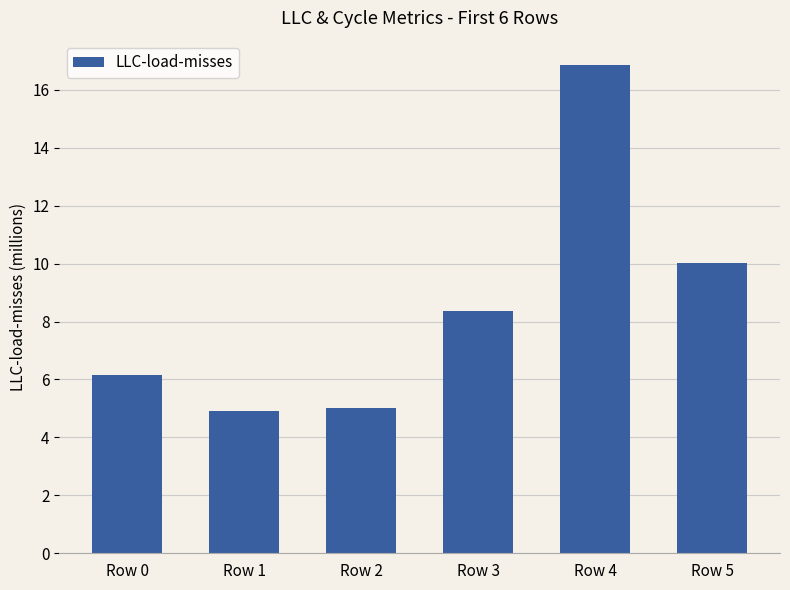

Count the number of data series in this chart.

1